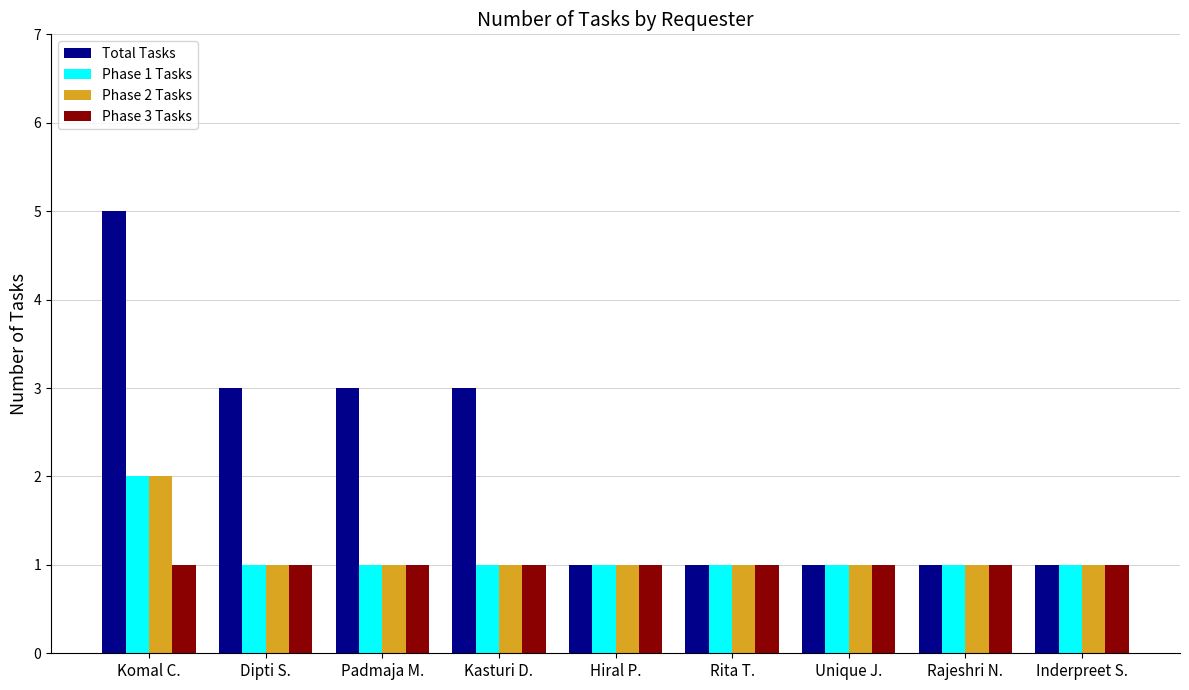

Which series has the widest spread of values?

Total Tasks